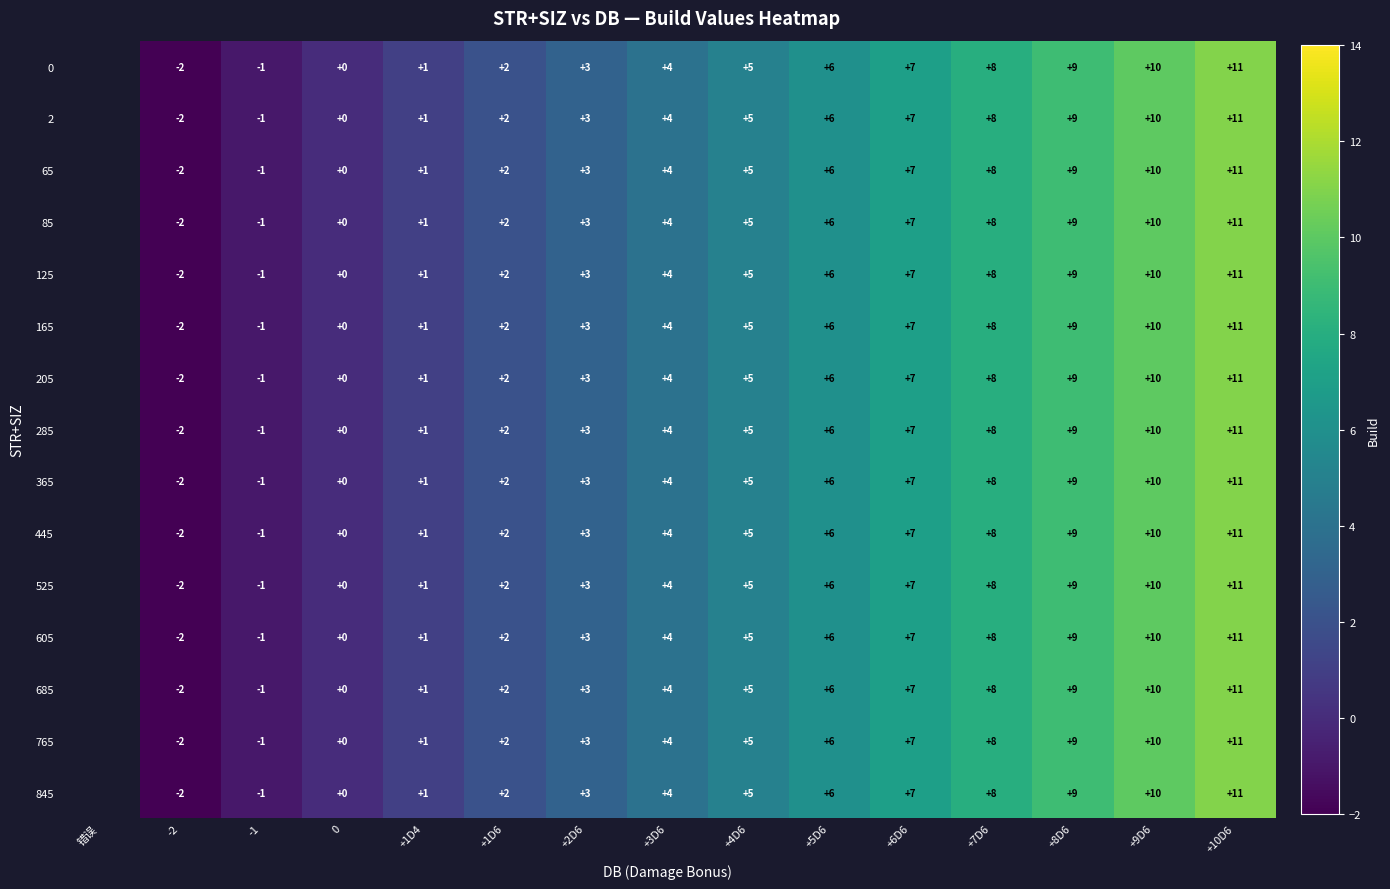

Between +2D6 and +7D6, which is larger?

+7D6